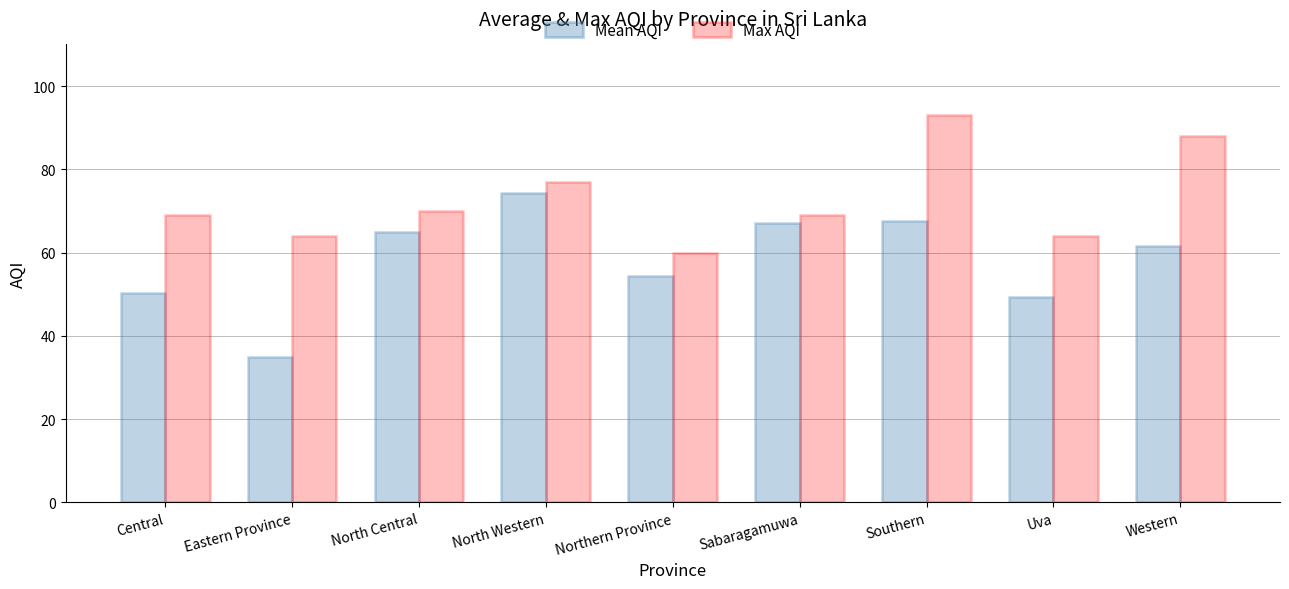

True or false: Max AQI has a value of 40.6 at North Western.

False